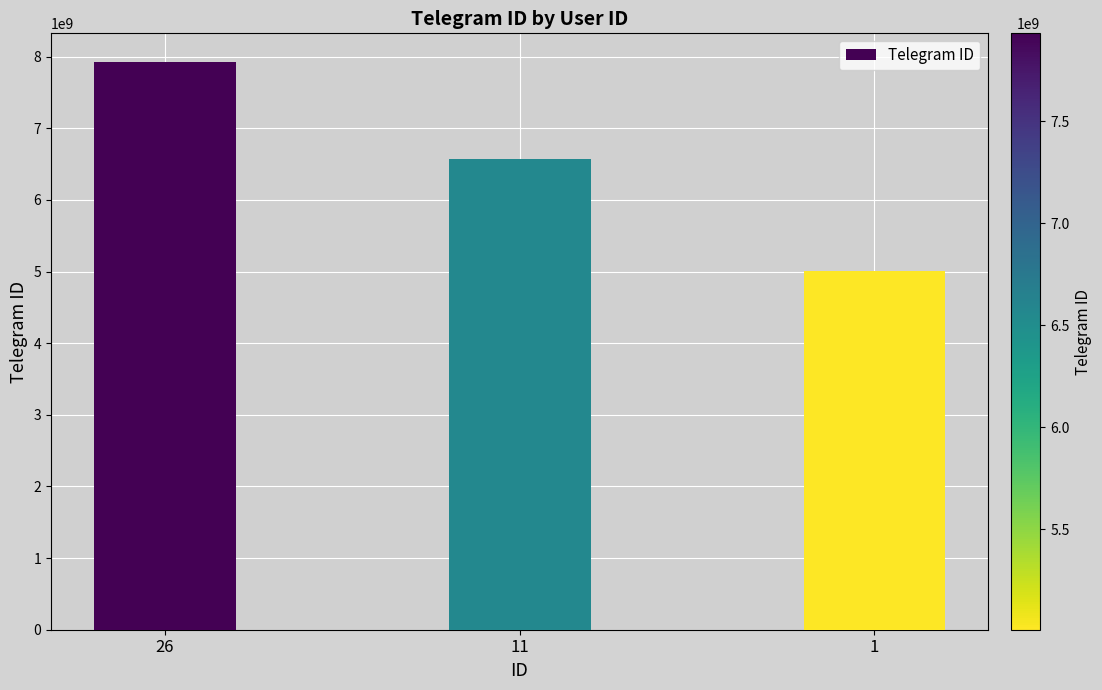

What is the change in value from 26 to 11?

-1360696276